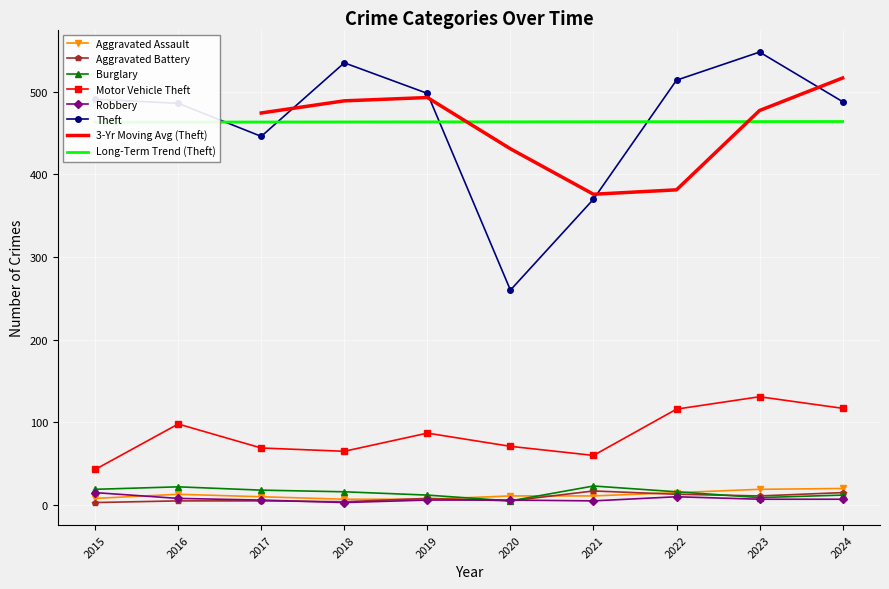

True or false: Aggravated Battery and Robbery intersect in this chart.

True